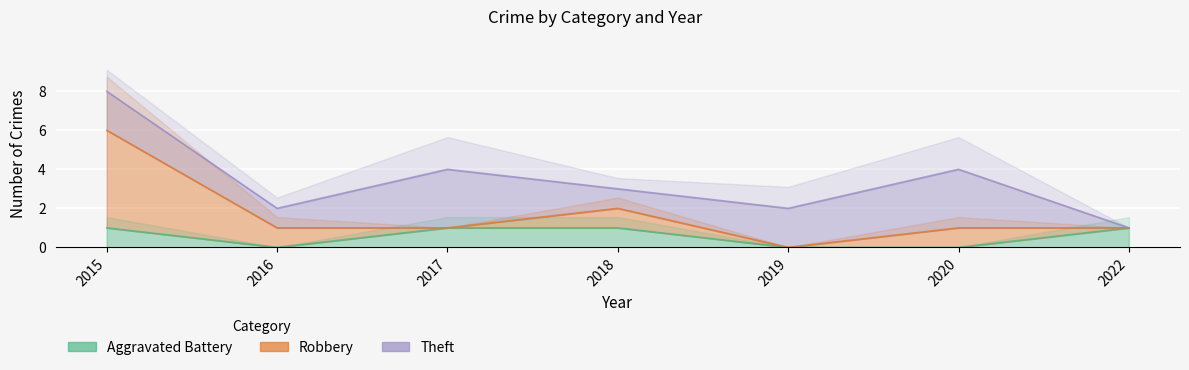

What are all the series names shown in the legend?

Aggravated Battery, Robbery, Theft